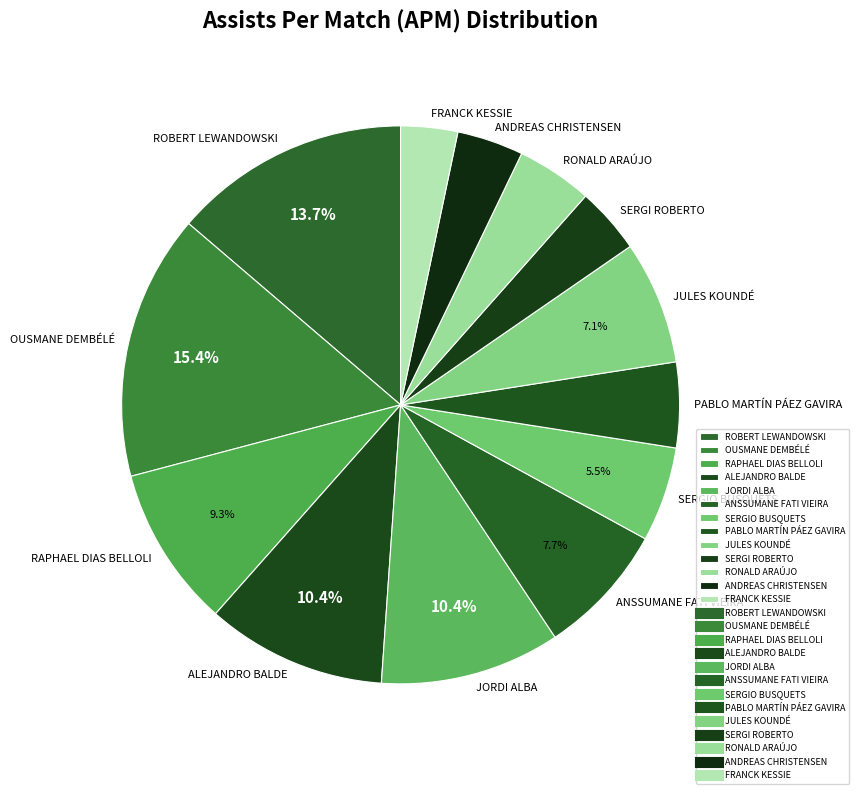

Do SERGIO BUSQUETS and RONALD ARAÚJO together represent more than half of the pie?

No